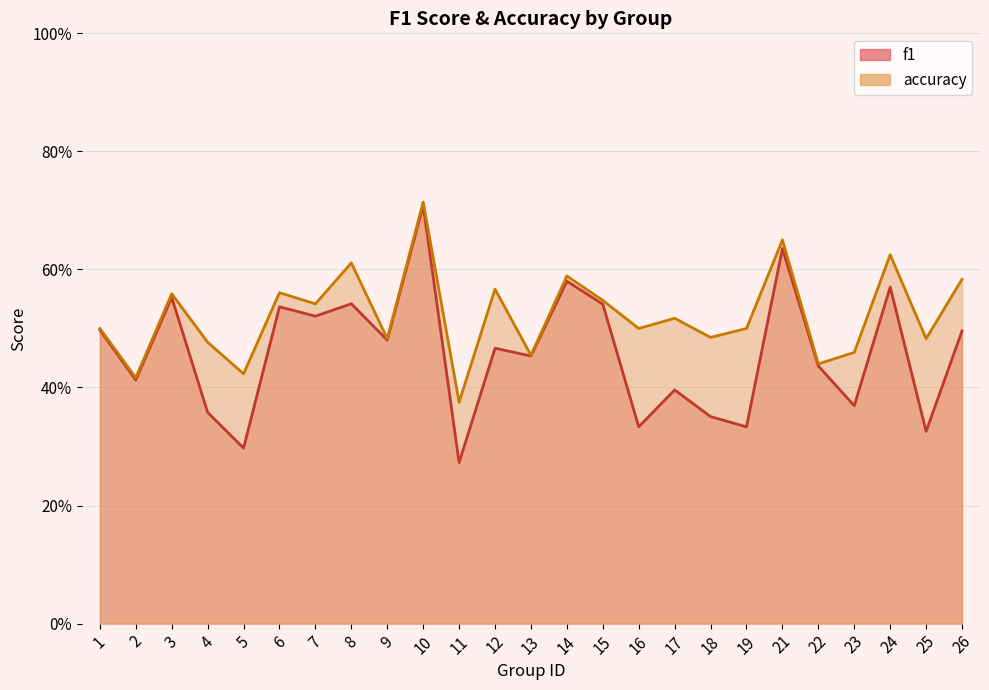

At which label does accuracy reach its peak?

10